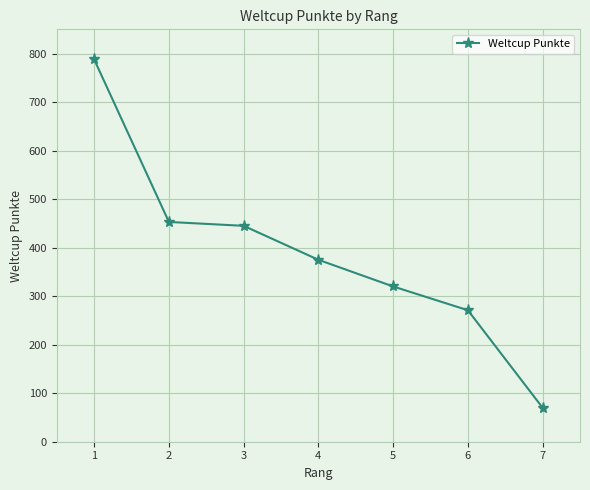

Which has a higher value, 5 or 3?

3